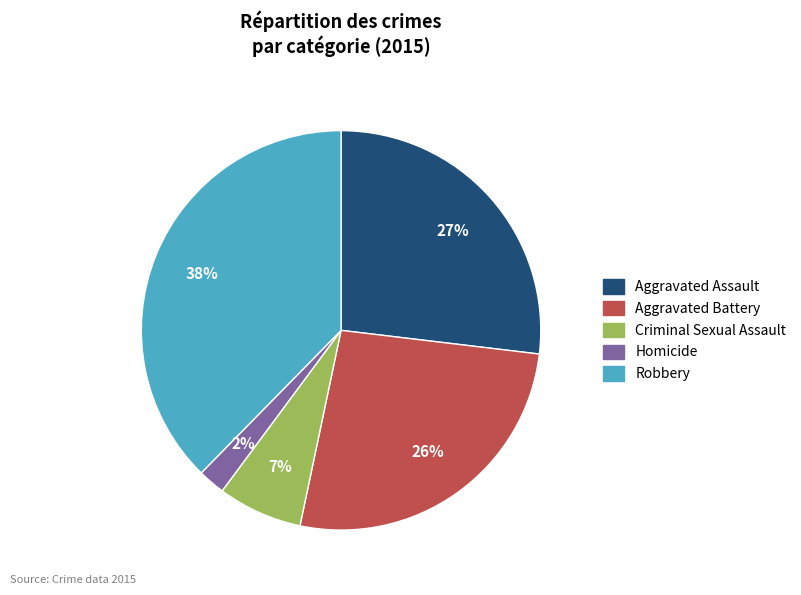

Does Robbery account for over 50% of the chart?

No